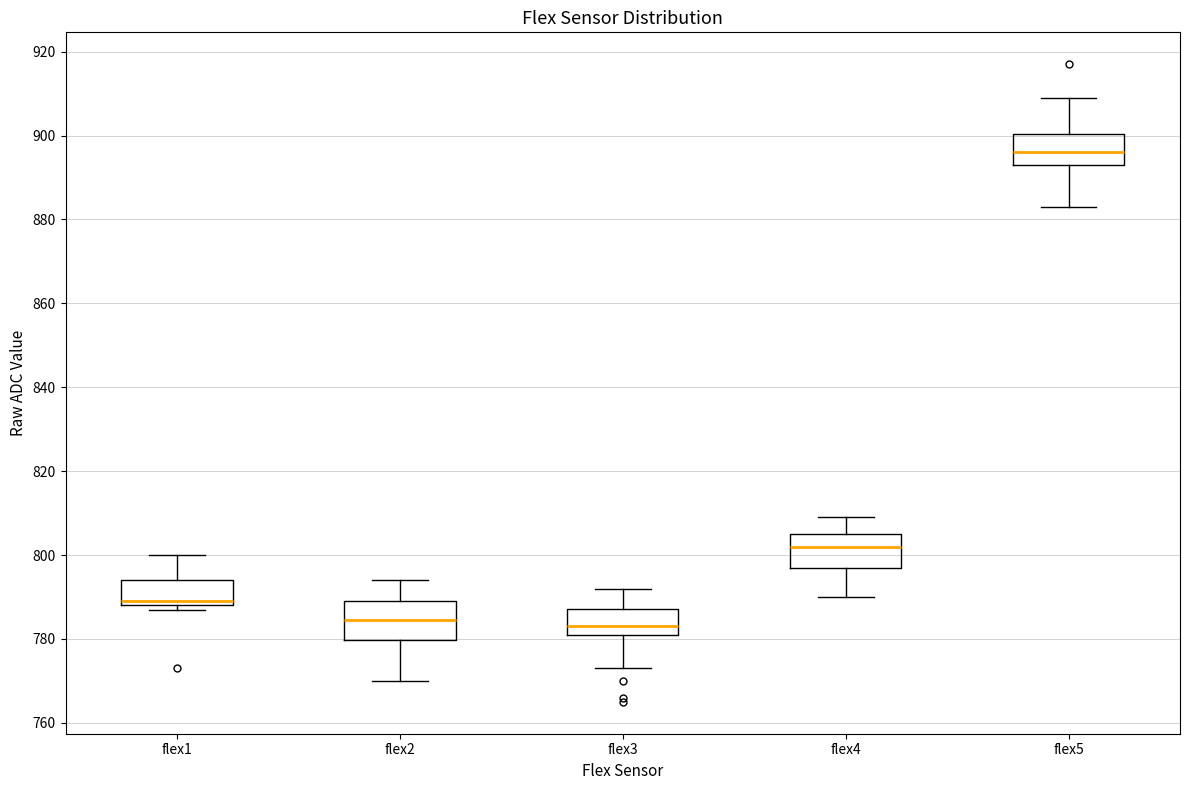

Reading left to right, transcribe this box plot: for each box, give where its median line is, the range the box spans, and where its two whiskers end, as read against the y-axis. The values are not printed on the chart, so give them approximately, as read against the axis.

flex1: median 790, box 788 to 794, whiskers 788 (just below the box's lower edge) to 800
flex2: median 784, box 780 to 790, whiskers 770 to 794
flex3: median 784, box 782 to 788, whiskers 774 to 792
flex4: median 802, box 798 to 806, whiskers 790 to 810
flex5: median 896, box 894 to 900, whiskers 884 to 910